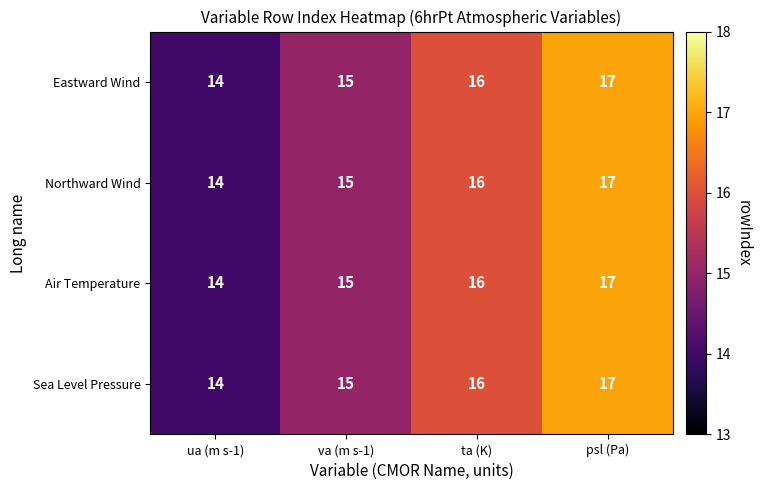

At which category is the sum across all series the highest?

psl (Pa)